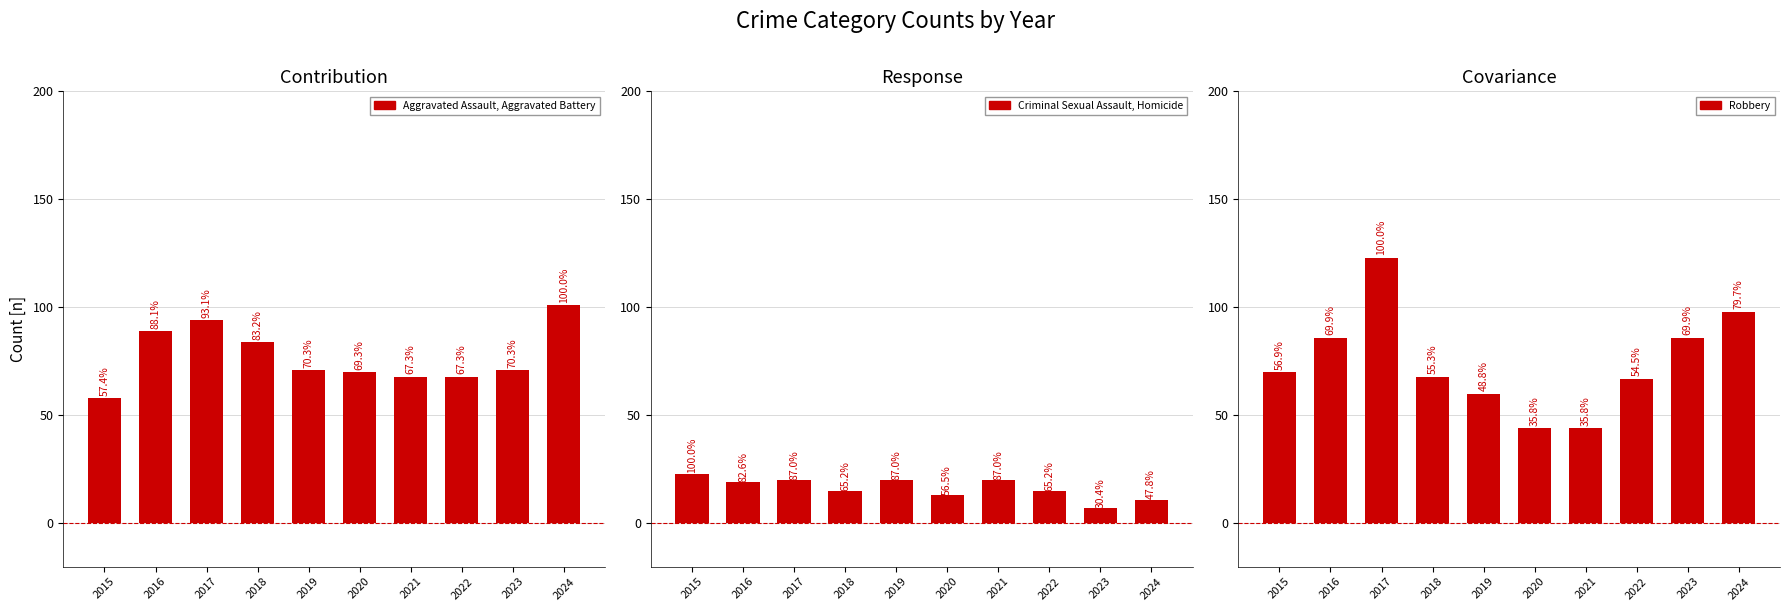

At 2024, list the series in order from largest to smallest.

Contribution, Covariance, Response